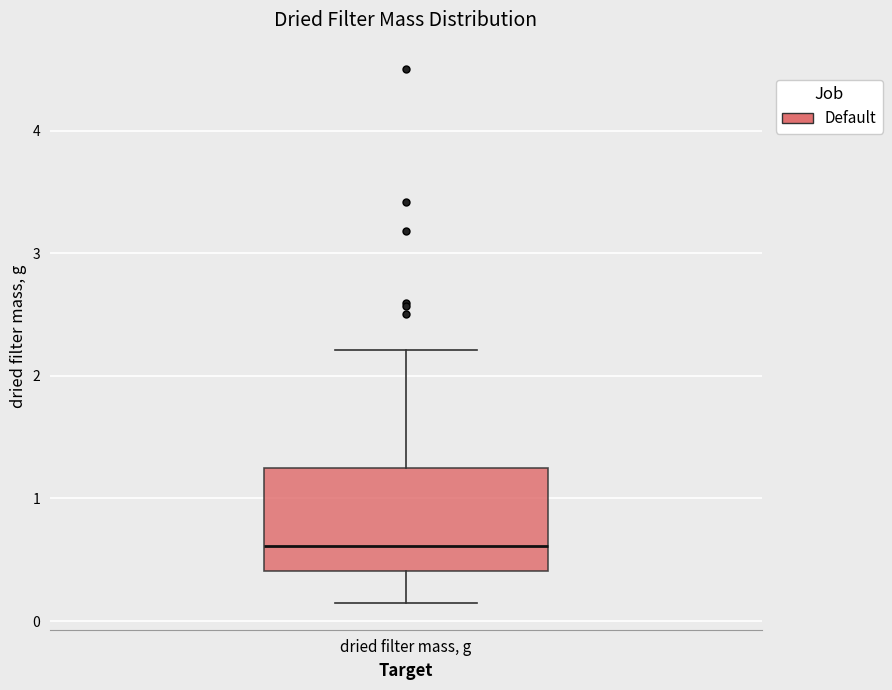

Where does the median line of the box for dried filter mass, g sit on the y-axis? The values are not printed on the chart, so give them approximately, as read against the axis.

0.6